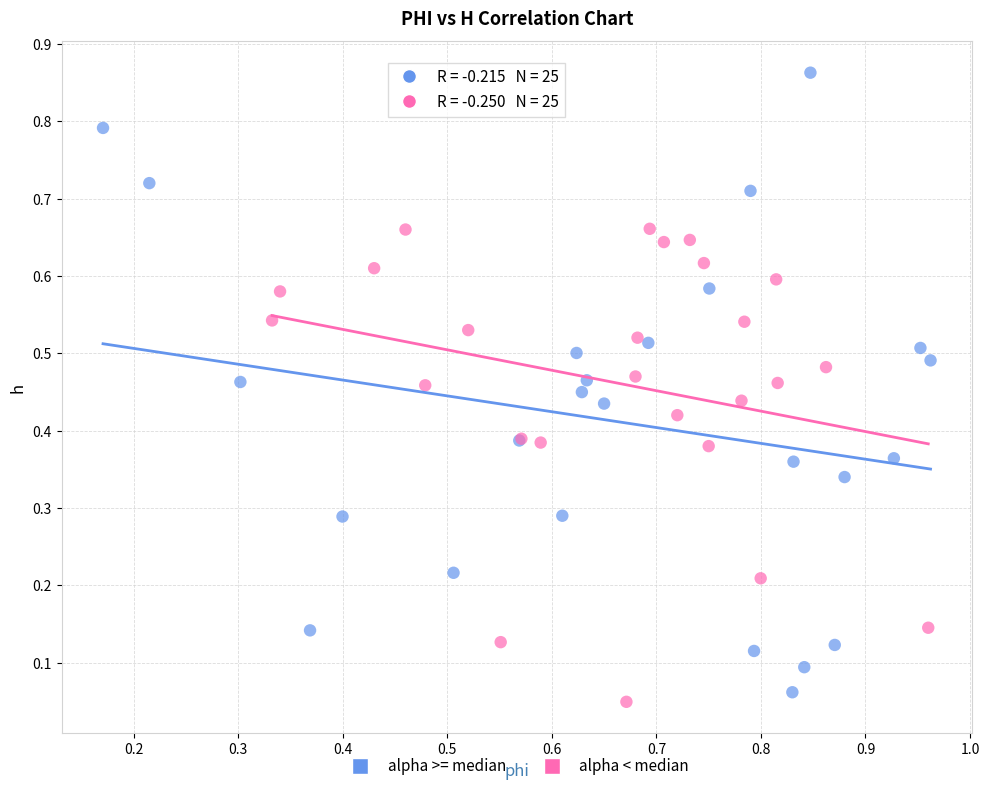

Which series has the widest spread of Y values?

alpha >= median